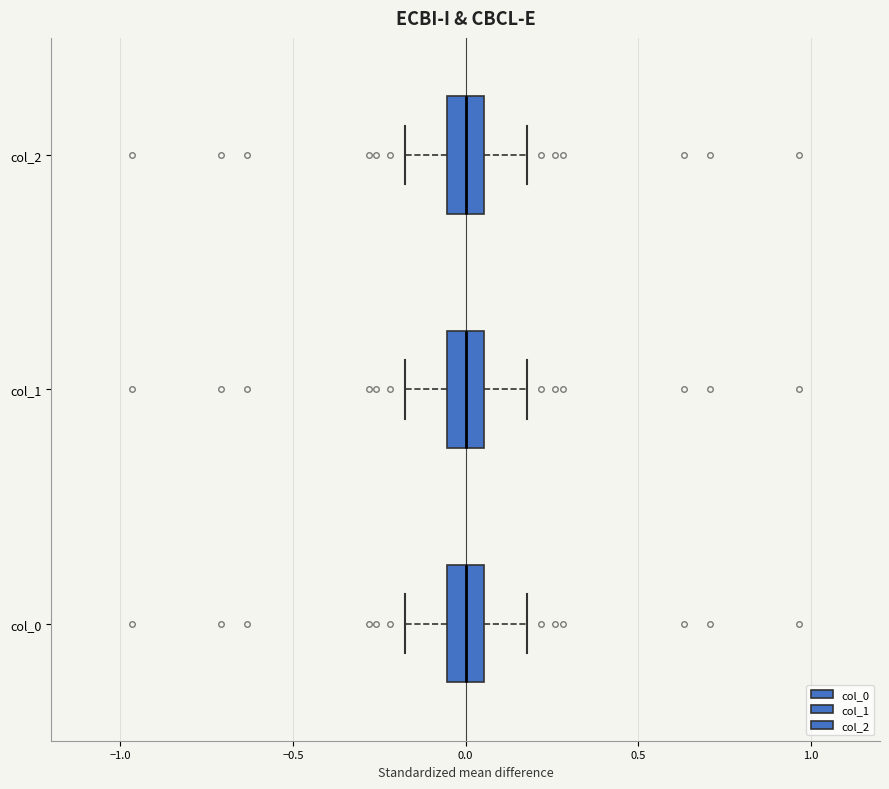

Where is the left edge of the box for col_1 on the x-axis? The values are not printed on the chart, so give them approximately, as read against the axis.

-0.05